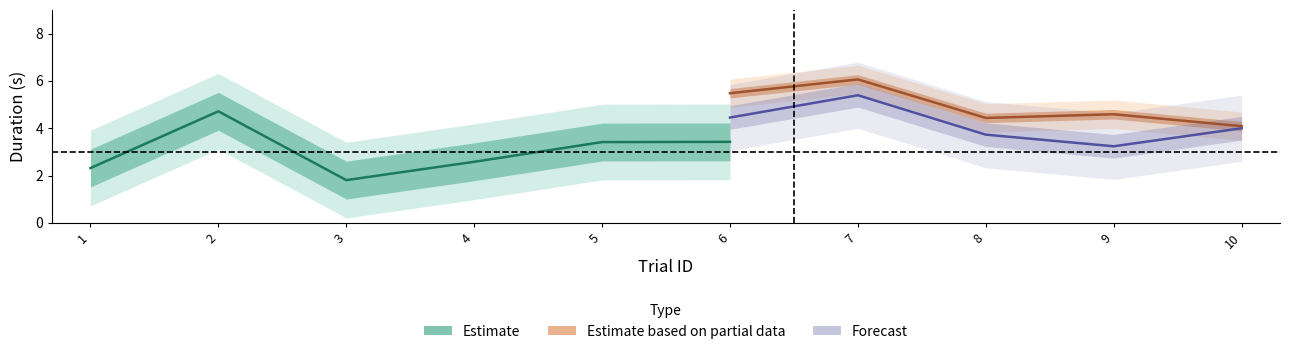

Where do isiDuration and trialId first cross each other?

2 and 3